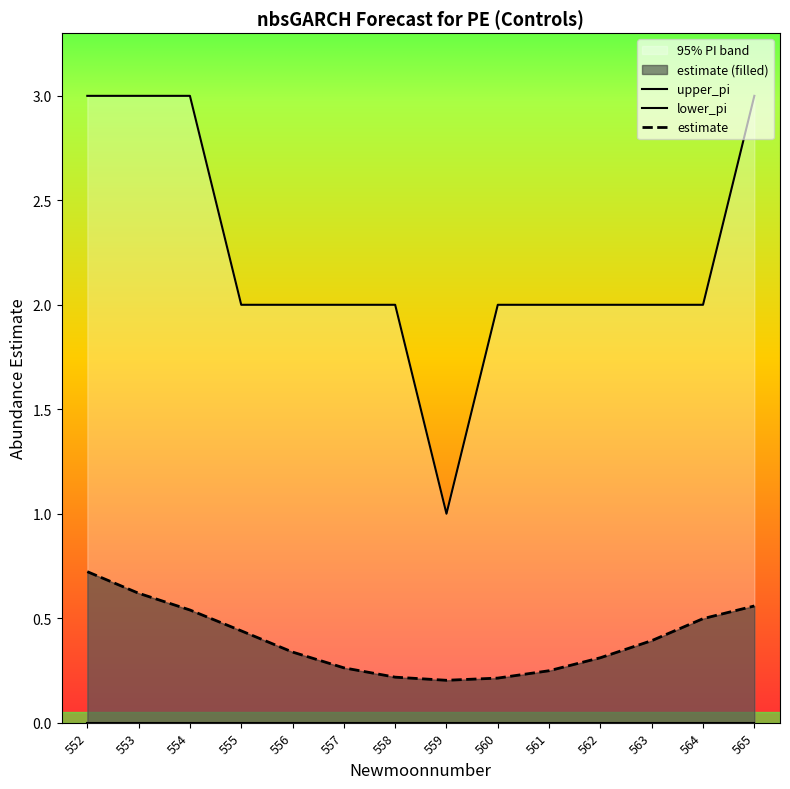

At which category is the sum across all series the highest?

552